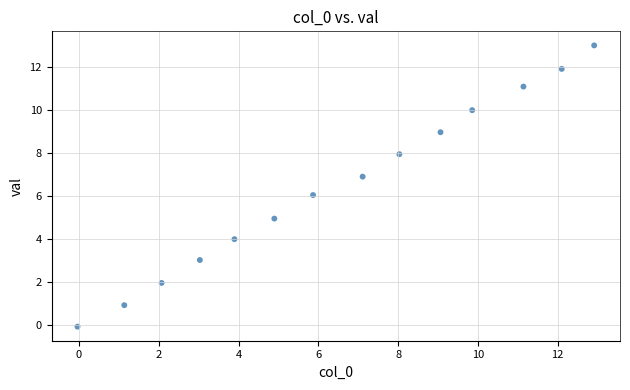

What is the range of Y values (max minus min)?

13.1